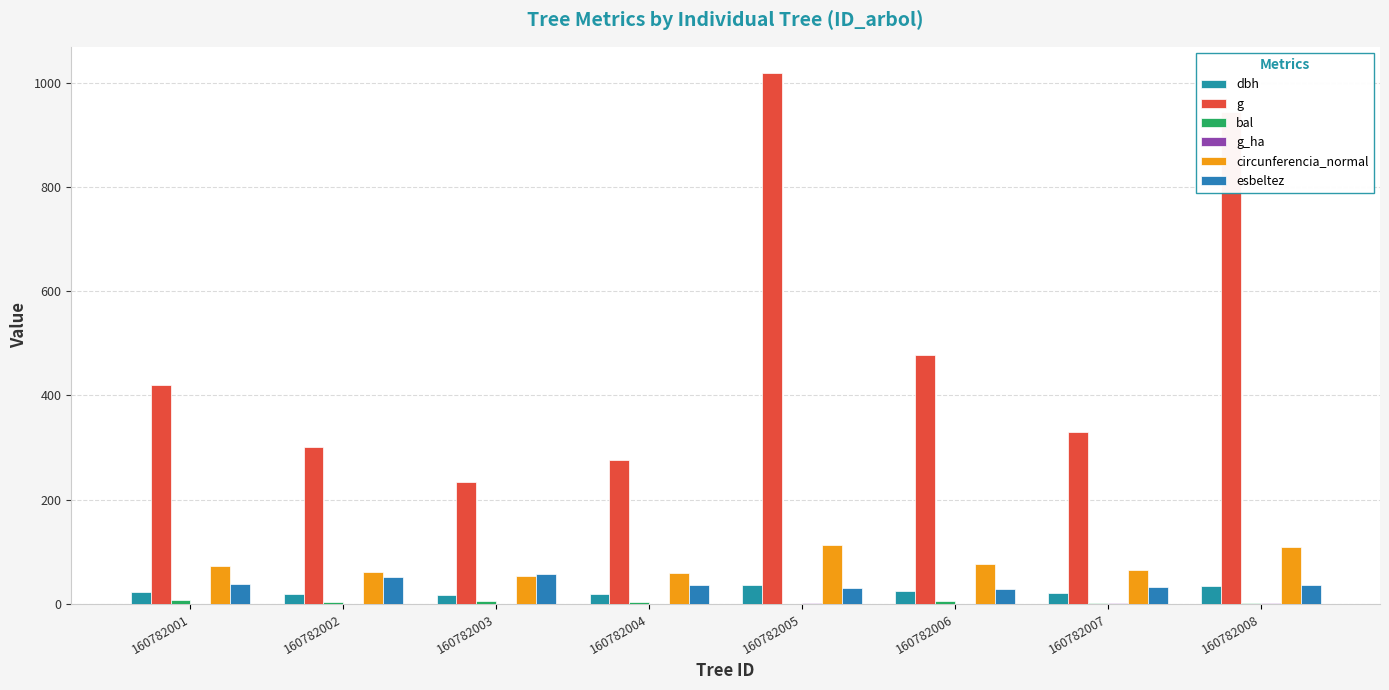

Are the bars grouped side by side (vs. stacked)?

Yes